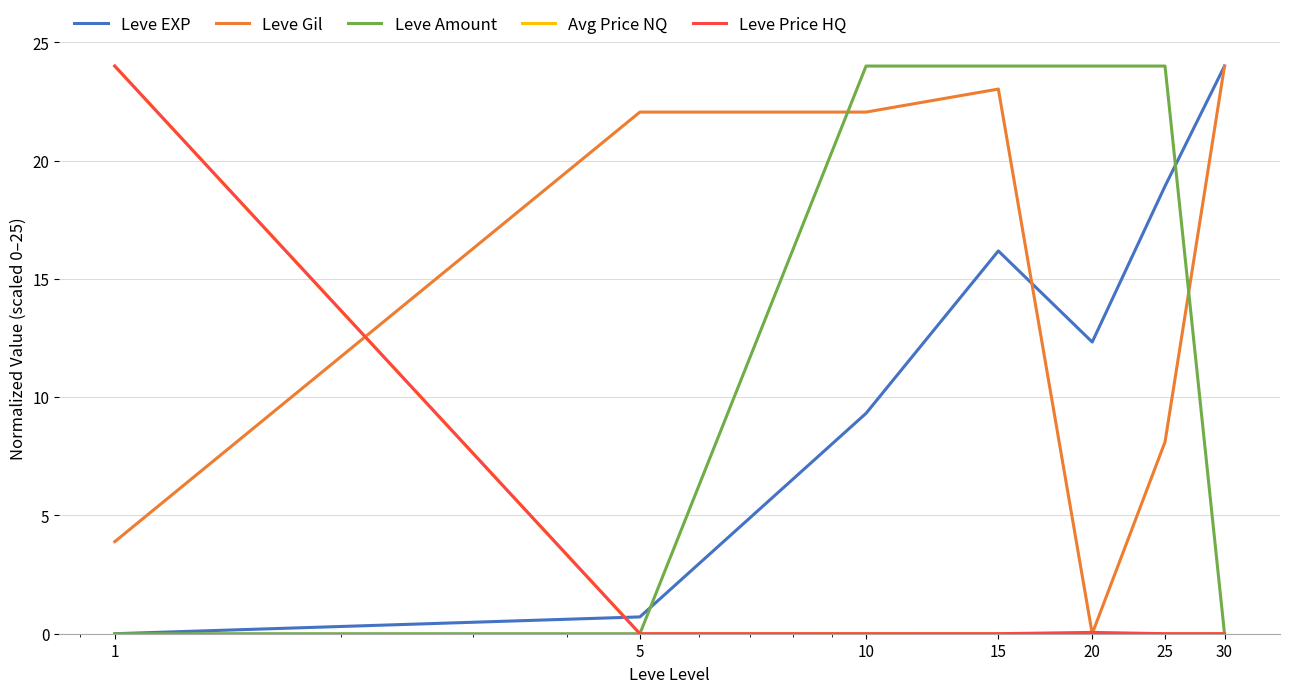

Which series has the largest total across all categories?

Leve Gil